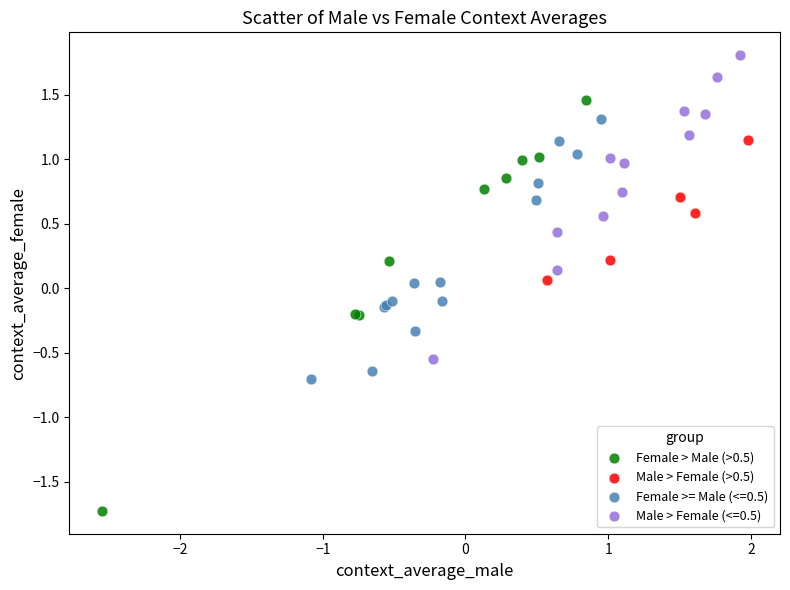

Which series has the widest spread of Y values?

Female > Male (>0.5)